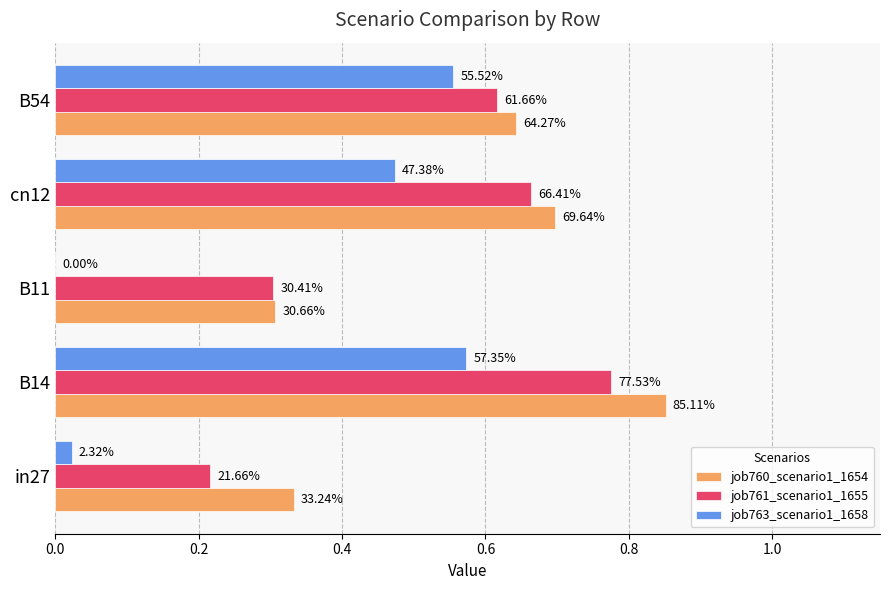

What are all the series names shown in the legend?

job760_scenario1_1654, job761_scenario1_1655, job763_scenario1_1658